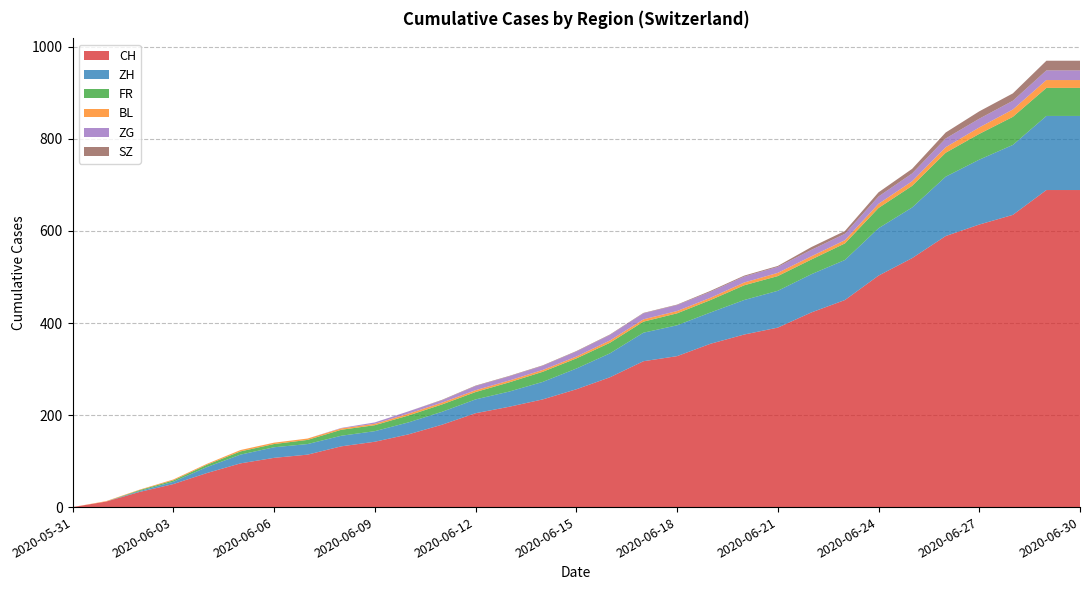

Reading left to right, list all the values displayed in this chart.

CH: 0	12	33	50	74	95	107	114	132	142	158	179	204	218	234	256	282	317	328	355	375	390	423	450	503	541	589	614	635	689	689
ZH: 0	0	2	5	13	19	23	23	23	23	26	28	30	33	38	45	52	62	67	68	75	80	83	87	103	110	129	141	152	161	161
FR: 0	0	2	3	5	7	7	9	13	13	15	16	16	20	22	22	23	24	26	27	32	32	32	36	44	47	52	56	61	61	61
BL: 0	1	1	2	2	3	3	3	3	3	4	4	4	4	4	4	5	5	5	5	6	7	7	7	9	10	12	14	16	17	17
ZG: 0	0	0	0	0	0	0	0	1	3	5	5	9	9	9	11	12	13	13	13	13	13	14	14	16	17	19	19	19	21	21
SZ: 0	0	0	0	0	0	0	0	0	0	0	1	1	1	1	1	1	1	1	2	2	2	6	6	9	10	13	16	16	21	21